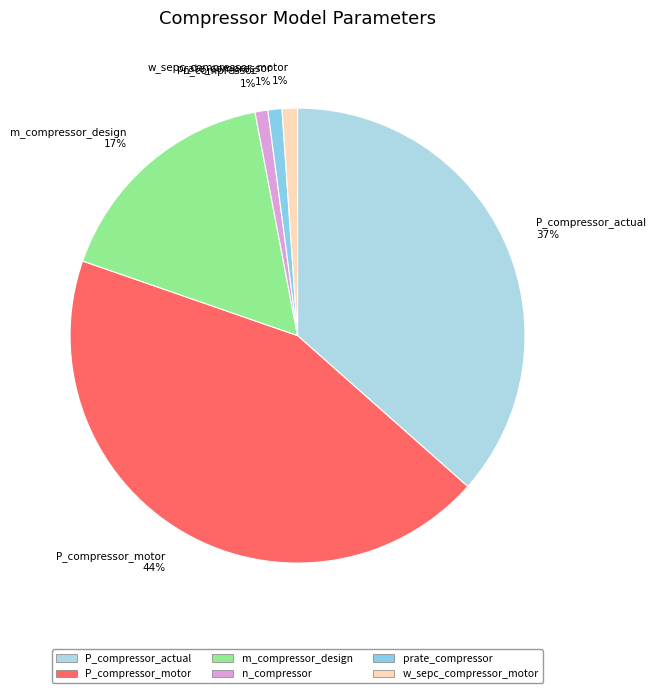

Count the number of slices in the pie.

6